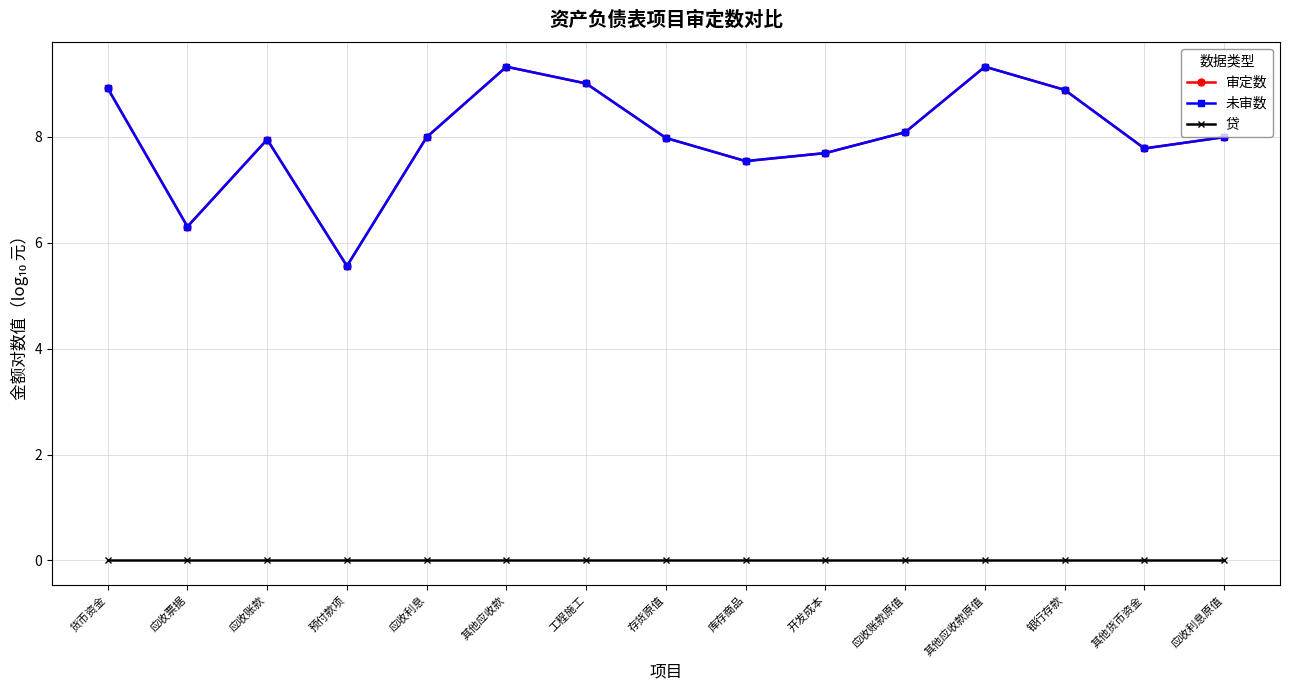

What is the label of the 8th point from the left?

存货原值